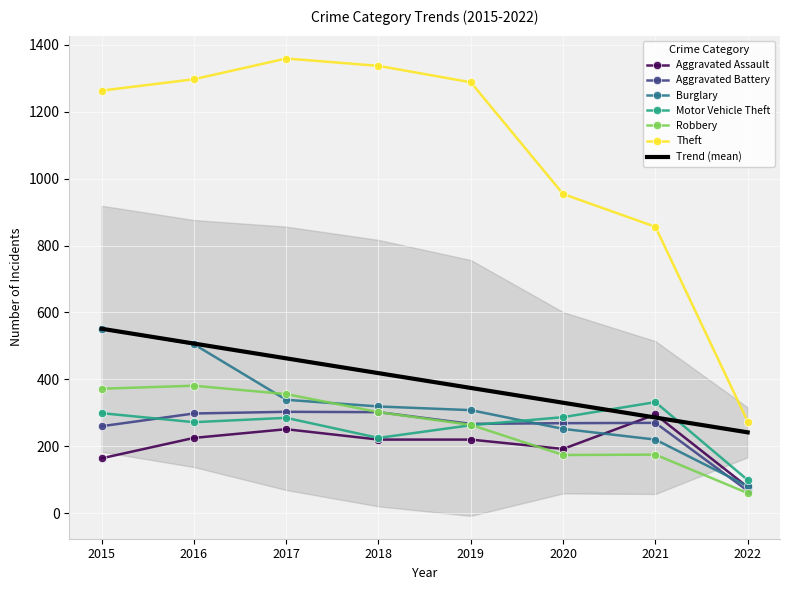

Between 2015 and 2017, which is larger?

2017